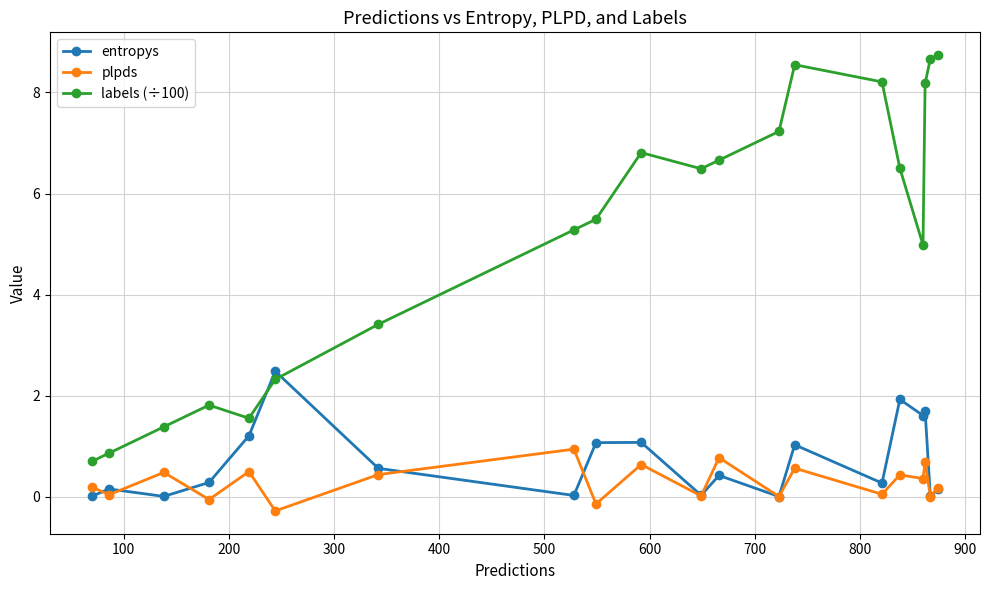

Which series has the widest spread of values?

labels (÷100)